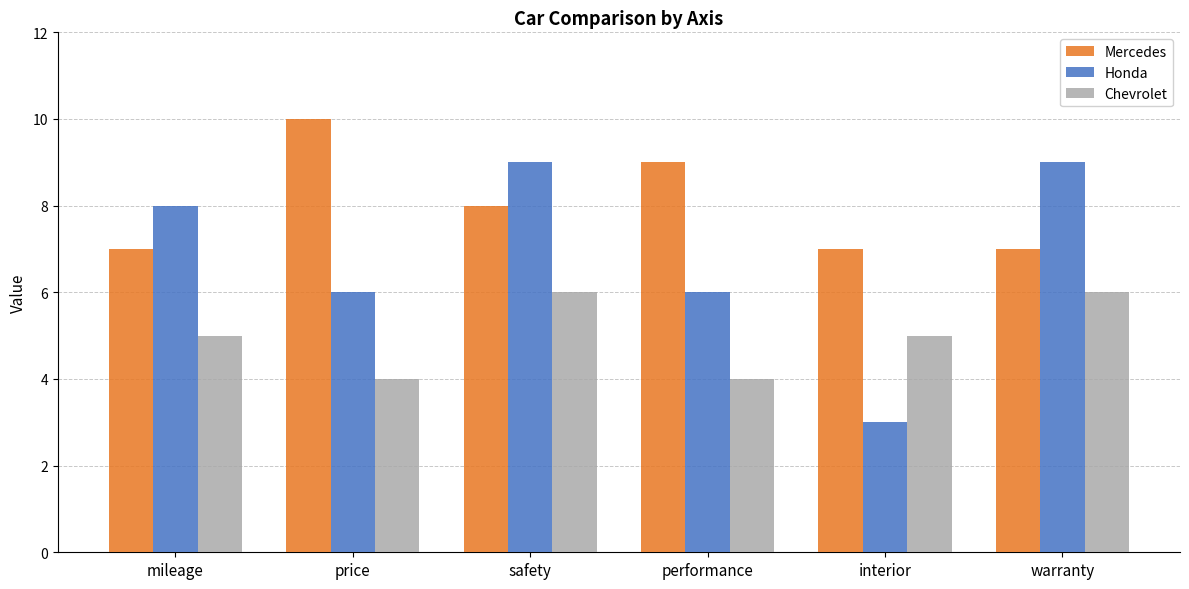

Rank the series by their maximum value, from lowest to highest.

Chevrolet, Honda, Mercedes